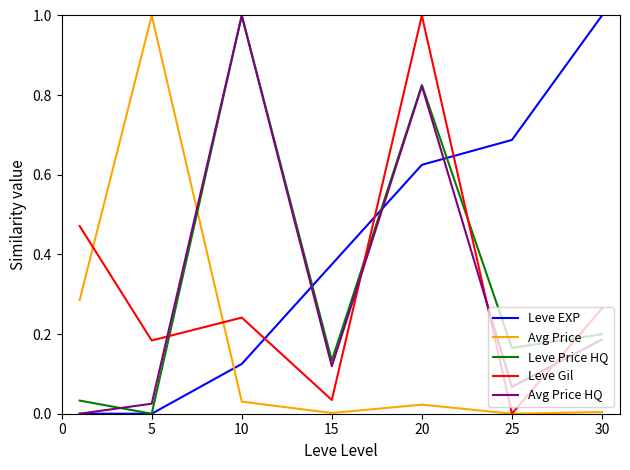

What is the highest value of the Leve Price HQ series?

1.0